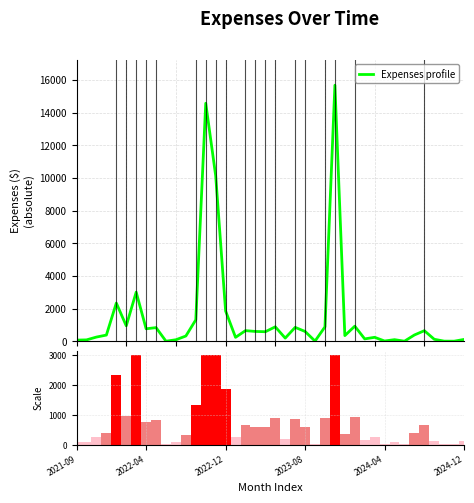

Reading left to right, list all the values displayed in this chart.

Expenses profile: 74.0	88.1	260.6	382.6	2344.0	947.7	3011.9	767.3	839.0	7.0	96.3	325.2	1315.5	14573.7	10142.9	1856.2	244.4	653.7	605.0	587.3	887.1	197.4	854.0	604.0	14.0	886.5	15678.2	349.8	926.7	148.5	245.4	19.5	101.6	8.0	387.9	650.0	125.0	10.8	8.2	116.0
Ranking metric scores: 74.0	88.1	260.6	382.6	2344.0	947.7	3000.0	767.3	839.0	7.0	96.3	325.2	1315.5	3000.0	3000.0	1856.2	244.4	653.7	605.0	587.3	887.1	197.4	854.0	604.0	14.0	886.5	3000.0	349.8	926.7	148.5	245.4	19.5	101.6	8.0	387.9	650.0	125.0	10.8	8.2	116.0